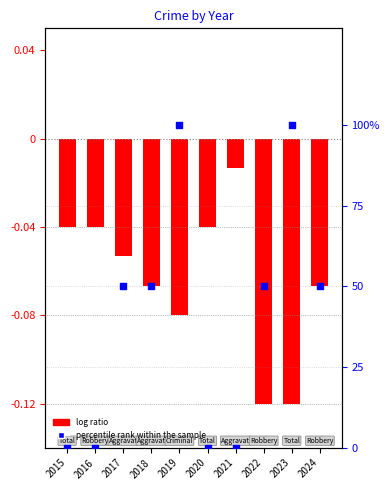

Which series contains the highest Y value?

percentile rank within the sample